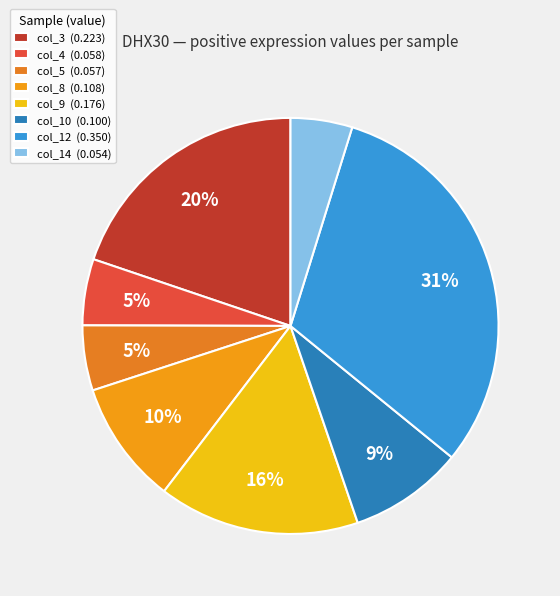

What is the smallest slice in the pie chart?

col_14